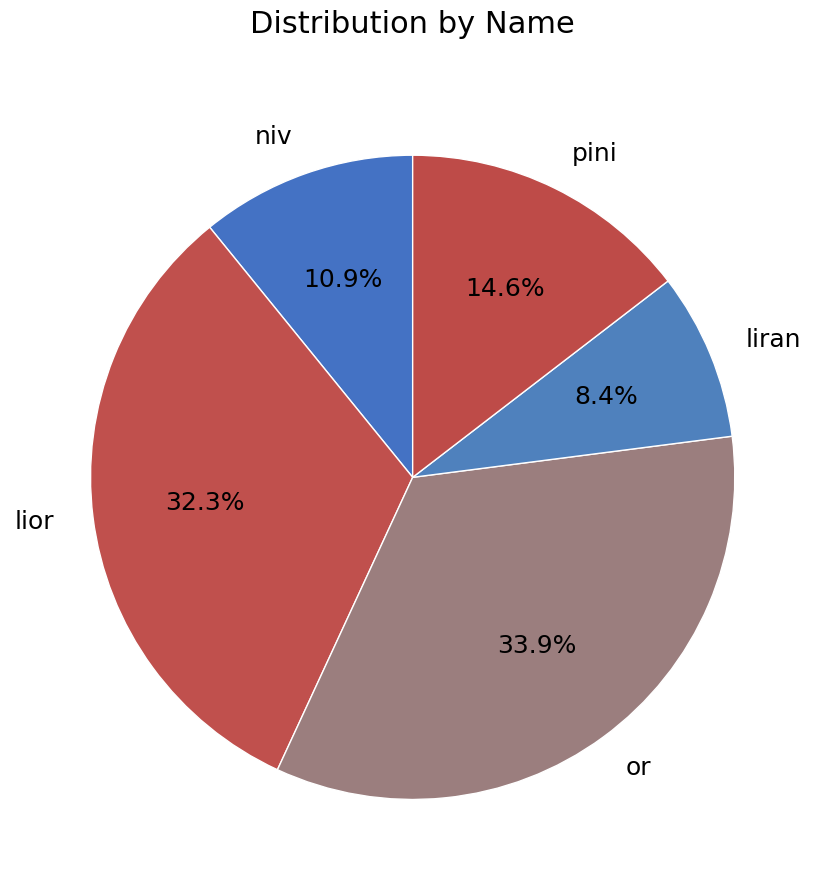

Does any single category account for the majority?

No